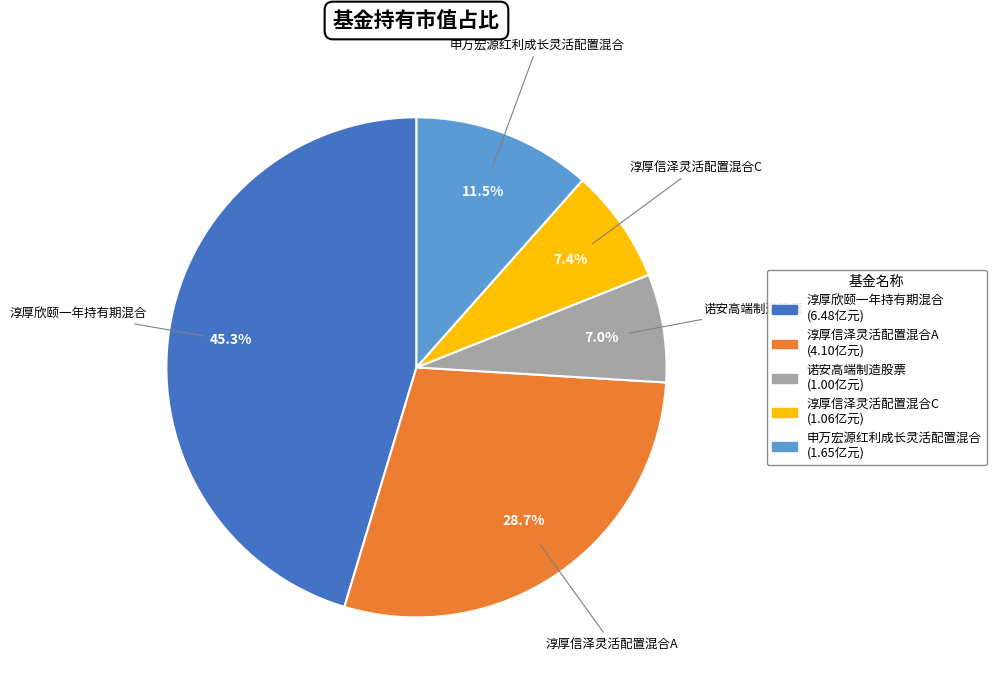

Is it true that 诺安高端制造股票 is 7% of the pie?

True